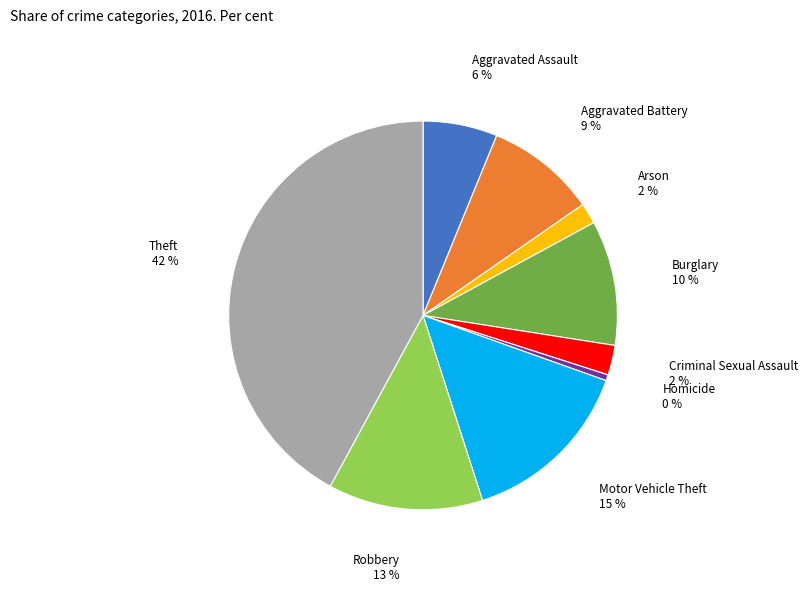

Which has a higher value, Criminal Sexual Assault or Homicide?

Criminal Sexual Assault